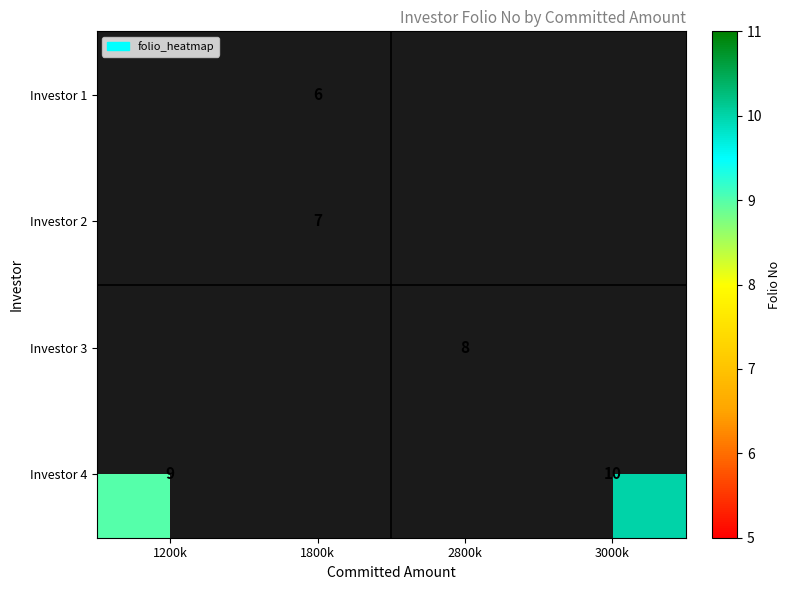

The Investor 4 series shows 3 at 1200k. True or false?

False